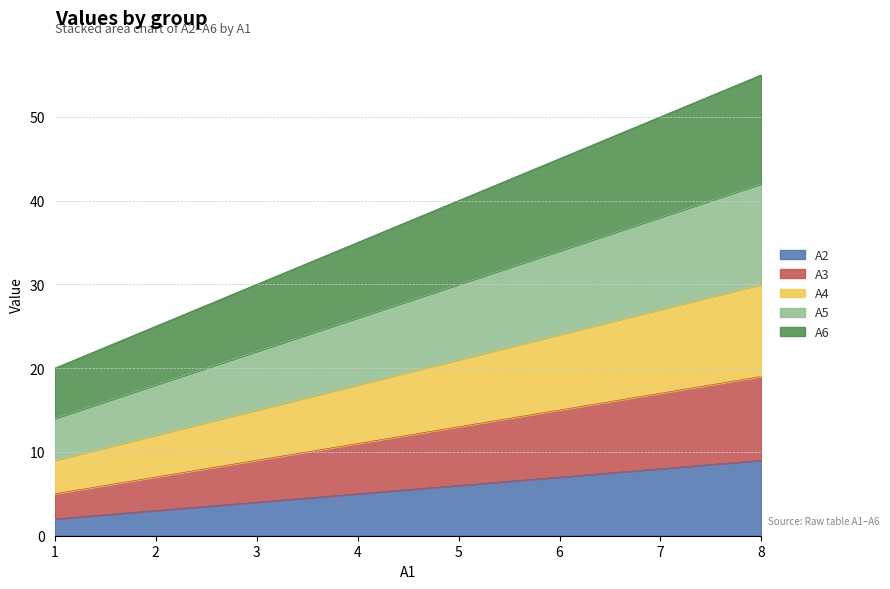

True or false: A4 has more than 1 points higher than both neighbors.

False